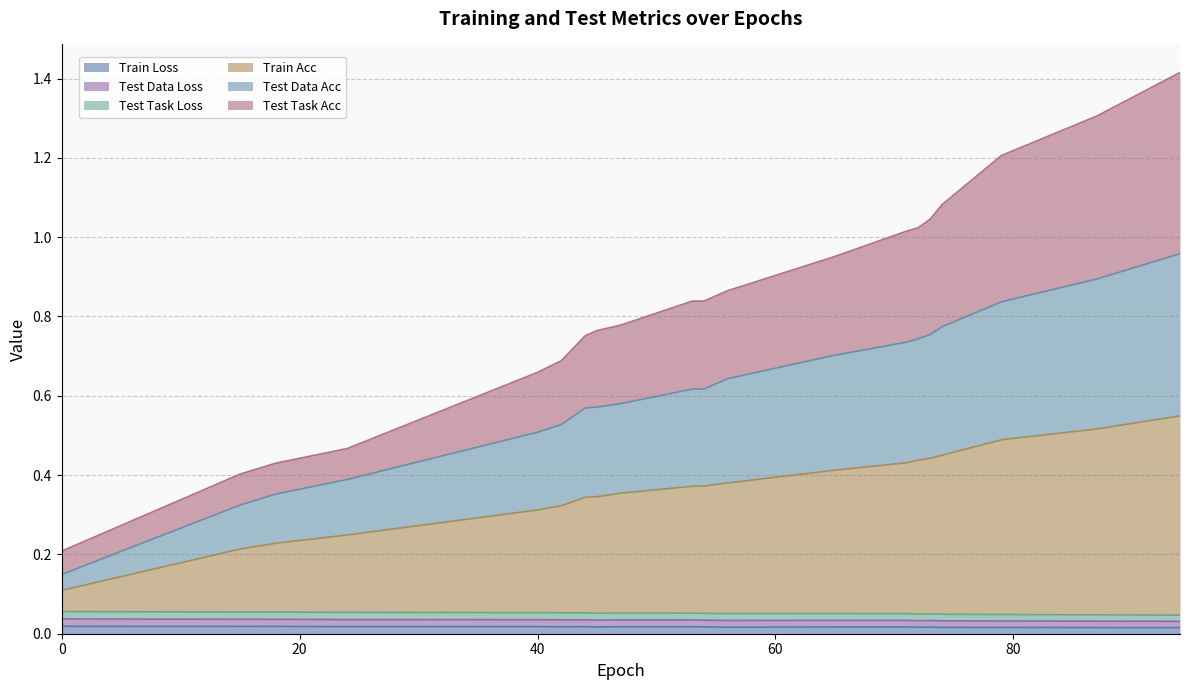

What are all the series names shown in the legend?

Train Loss, Test Data Loss, Test Task Loss, Train Acc, Test Data Acc, Test Task Acc